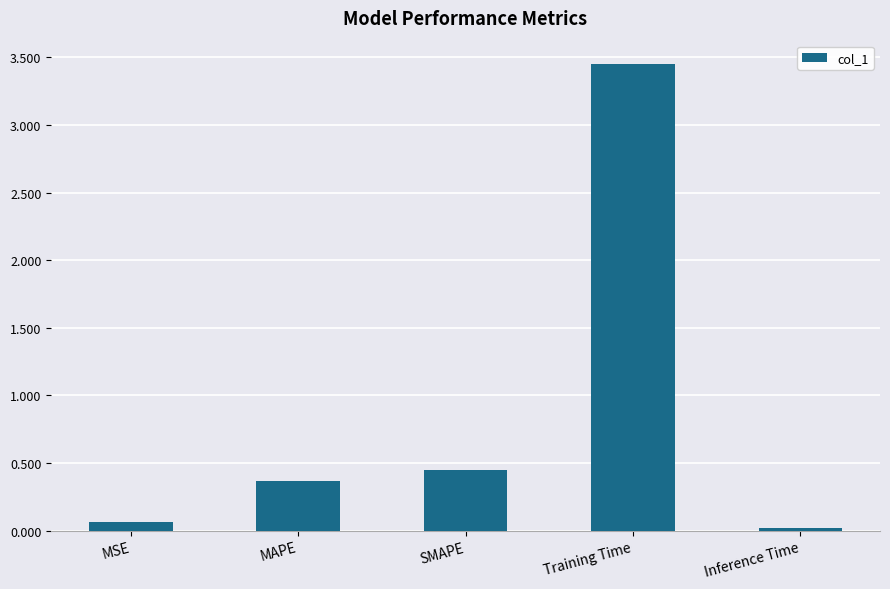

The value at MAPE is 0.4. True or false?

True